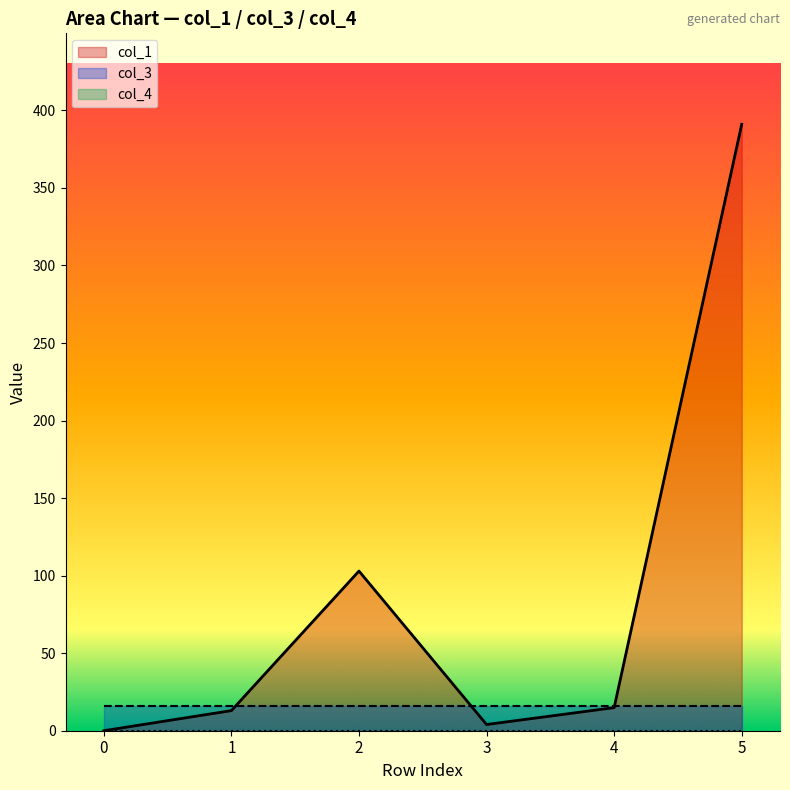

The col_3 series shows 3.4 at 4. True or false?

False